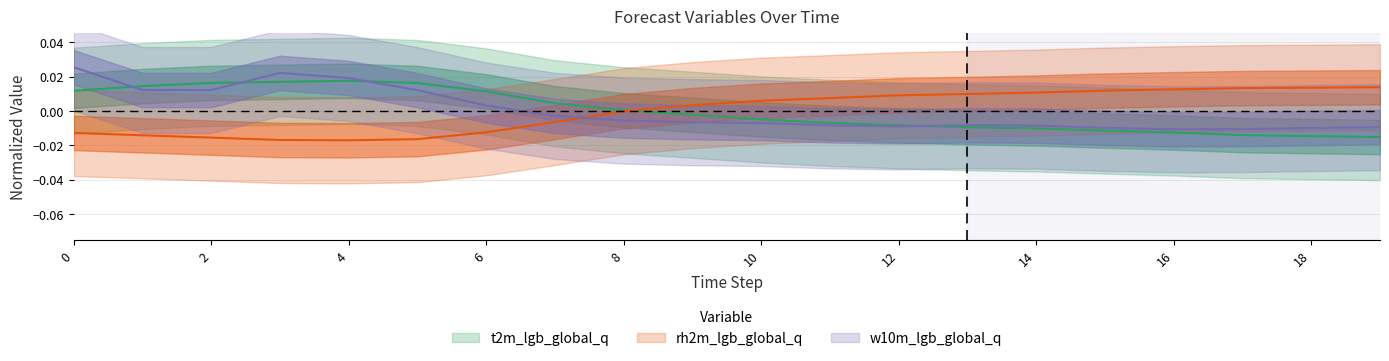

Where is t2m nearest to the value 0?

8